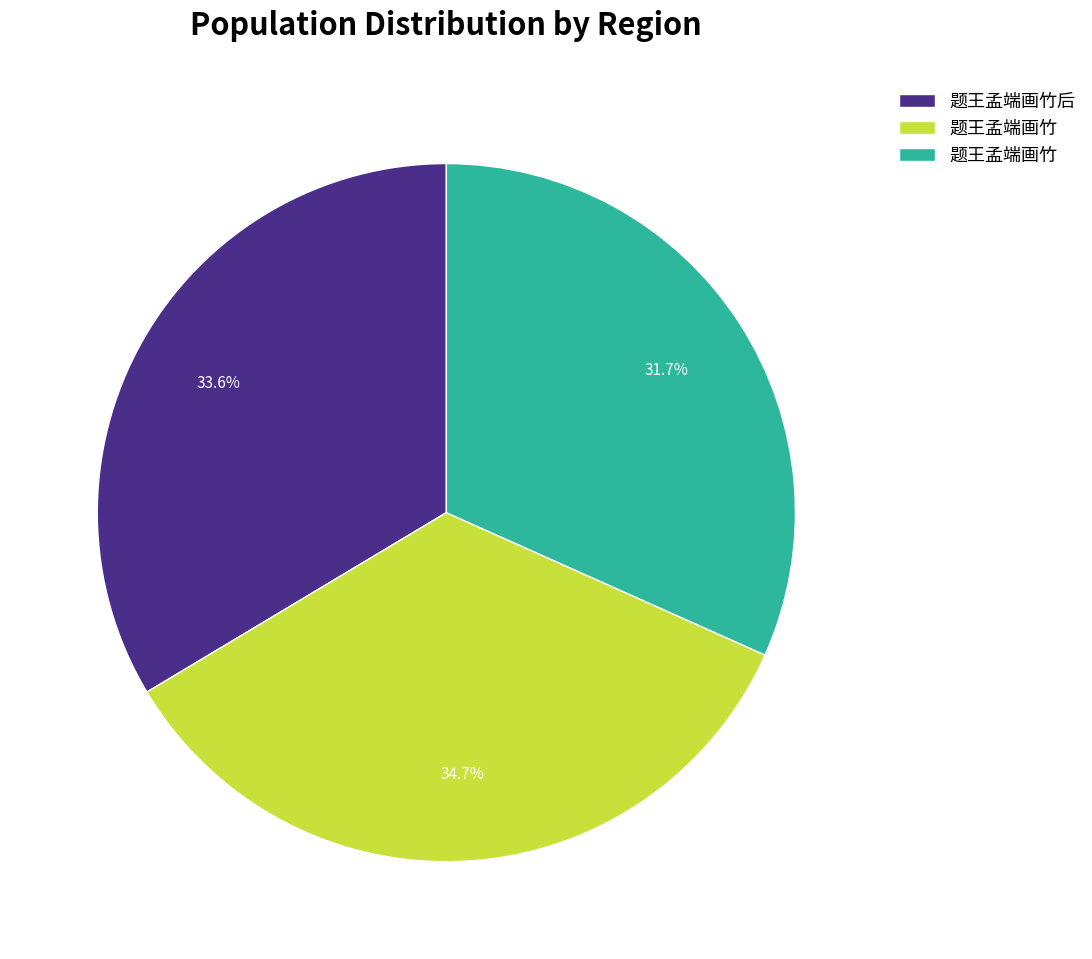

Is there any slice that represents more than half of the pie?

No